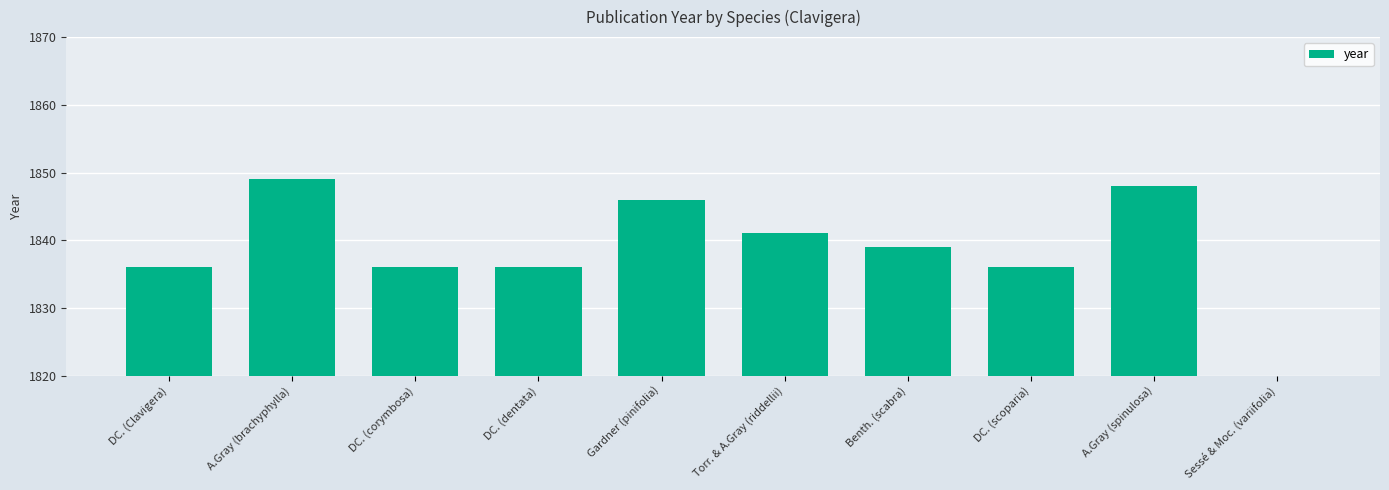

List the labels in order of value, smallest first.

Sessé & Moc. (variifolia), DC. (Clavigera), DC. (corymbosa), DC. (dentata), DC. (scoparia), Benth. (scabra), Torr. & A.Gray (riddellii), Gardner (pinifolia), A.Gray (spinulosa), A.Gray (brachyphylla)